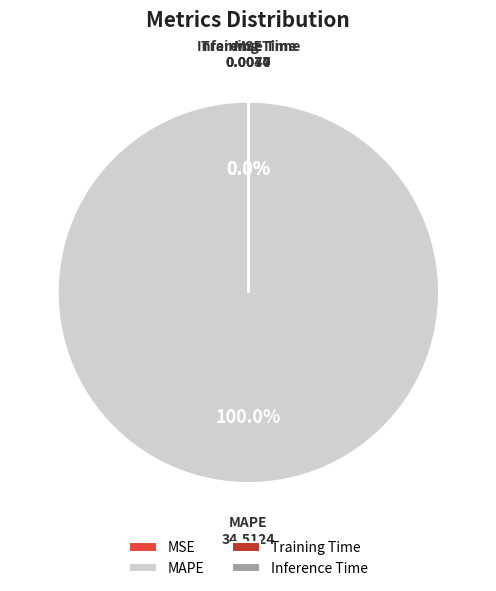

Is there any slice that represents more than half of the pie?

Yes